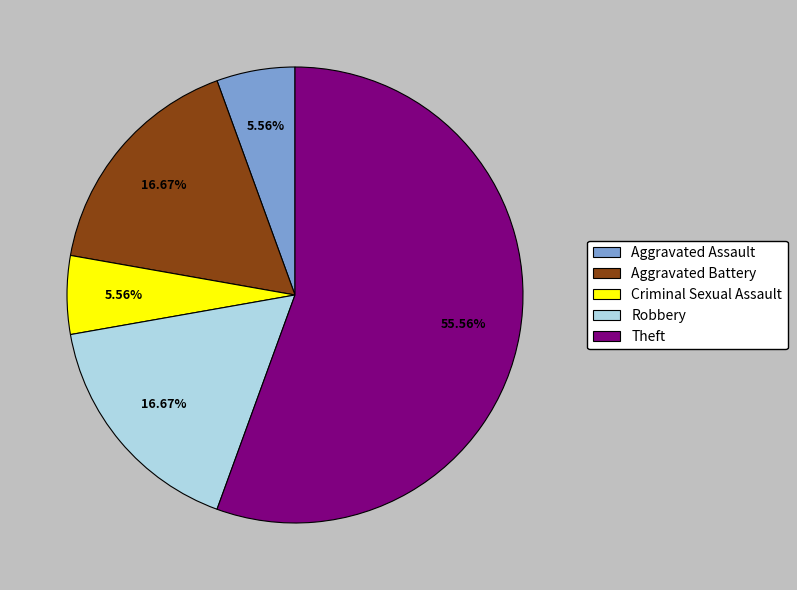

Which category has the biggest portion of the pie?

Theft